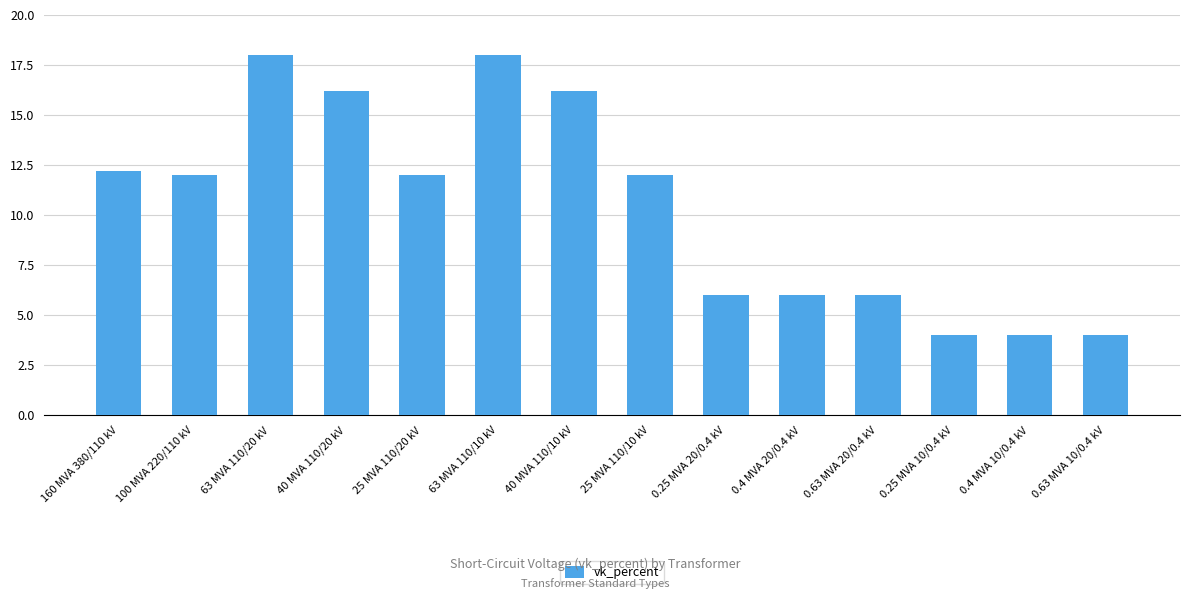

Between 63 MVA 110/20 kV and 160 MVA 380/110 kV, which is larger?

63 MVA 110/20 kV